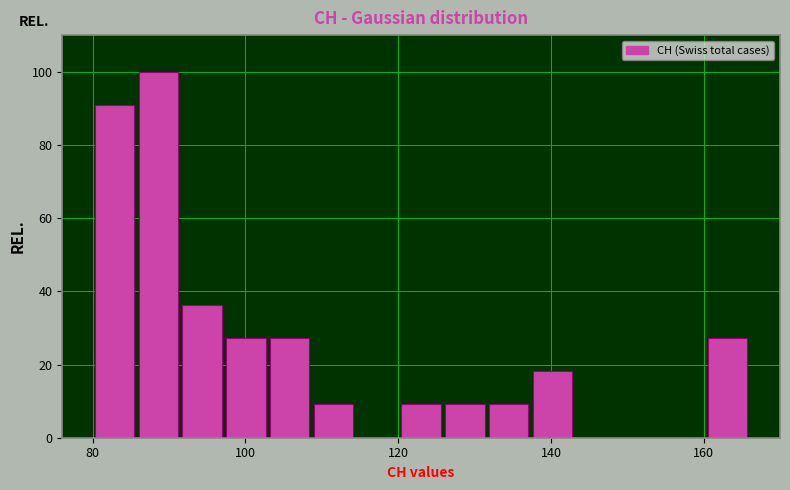

Read against the x-axis, roughly where is the centre of the tallest bar?

88